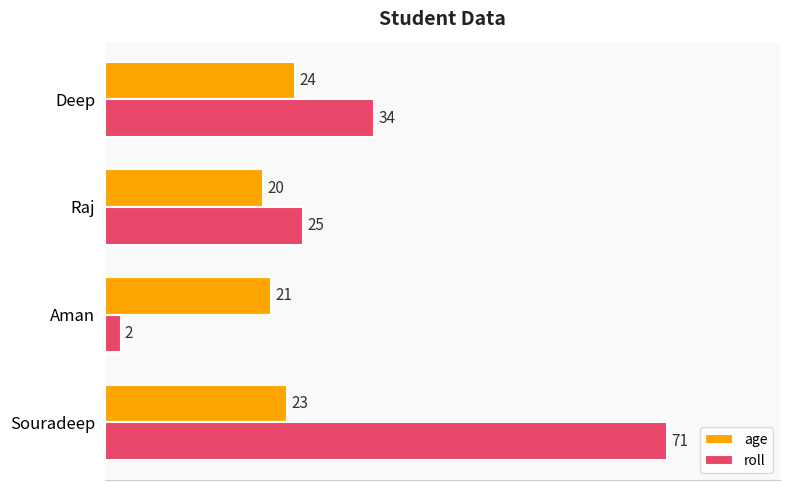

Which series changed the most between Souradeep and Aman?

roll